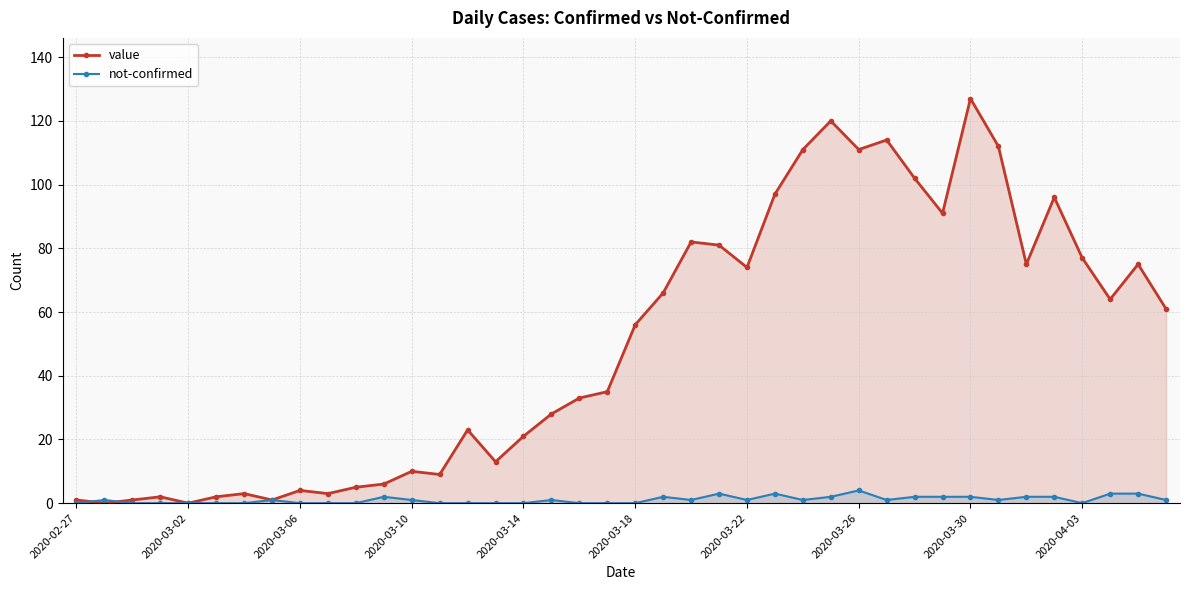

Rank the series by their maximum value, from highest to lowest.

value, not-confirmed